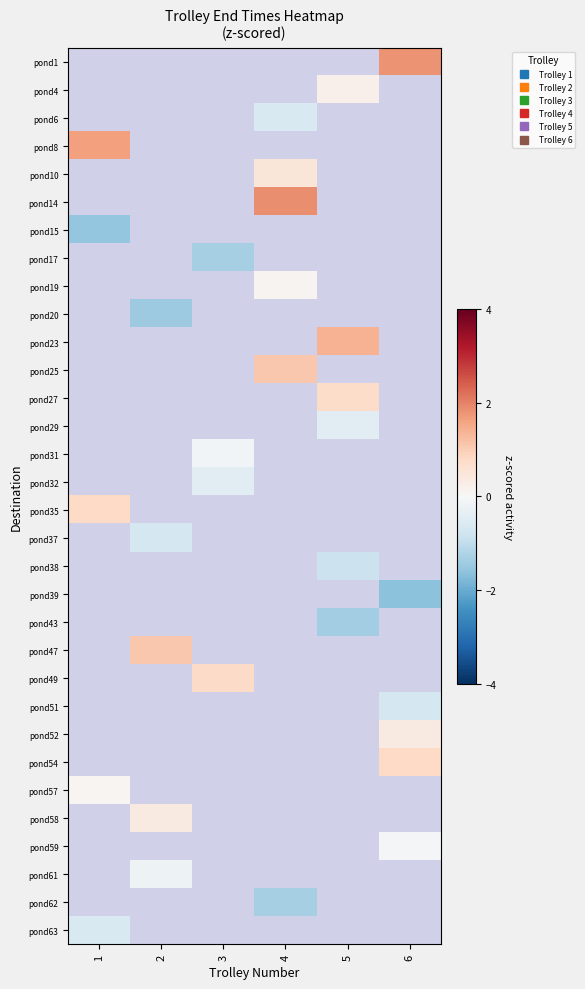

How many negative values does the pond61 series have?

1